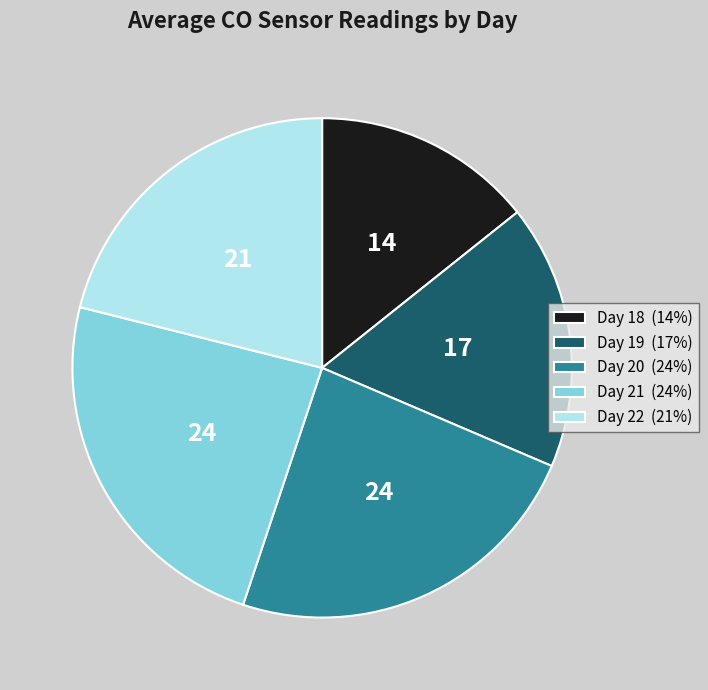

Is it true that Day 18 (14%) is 22% of the pie?

False